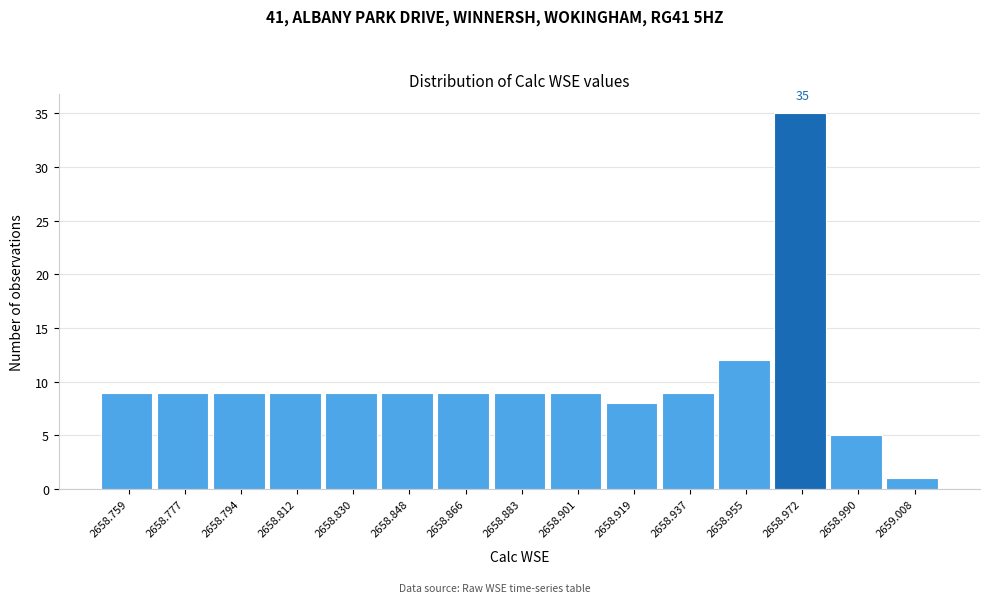

Reading right to left, extract all data points from this chart.

2659.008=1	2658.990=5	2658.972=35	2658.955=12	2658.937=9	2658.919=8	2658.901=9	2658.883=9	2658.866=9	2658.848=9	2658.830=9	2658.812=9	2658.794=9	2658.777=9	2658.759=9